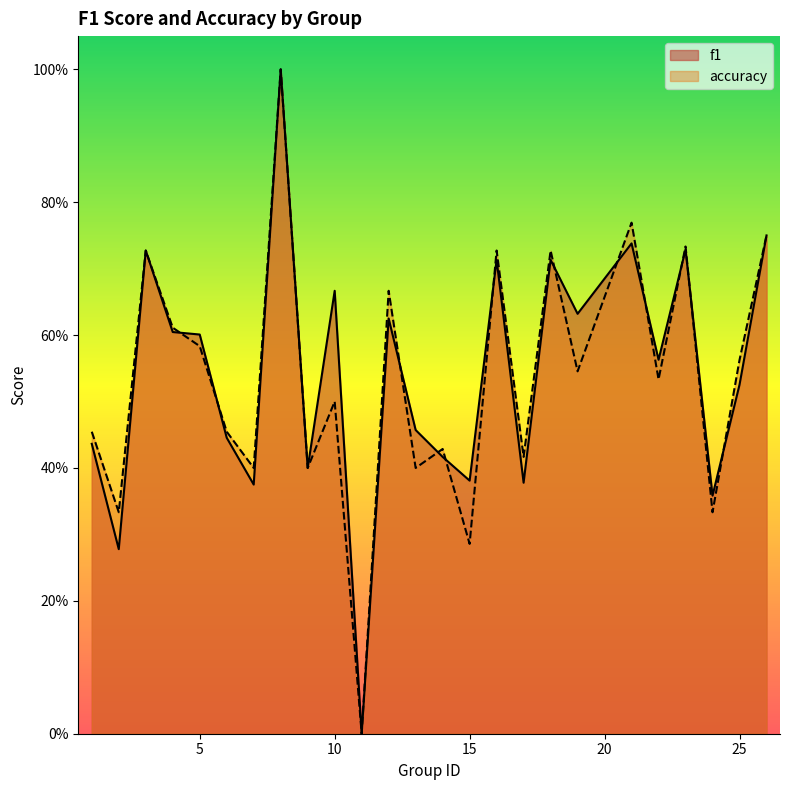

What is the difference between the f1 values at 24 and 19?

0.3